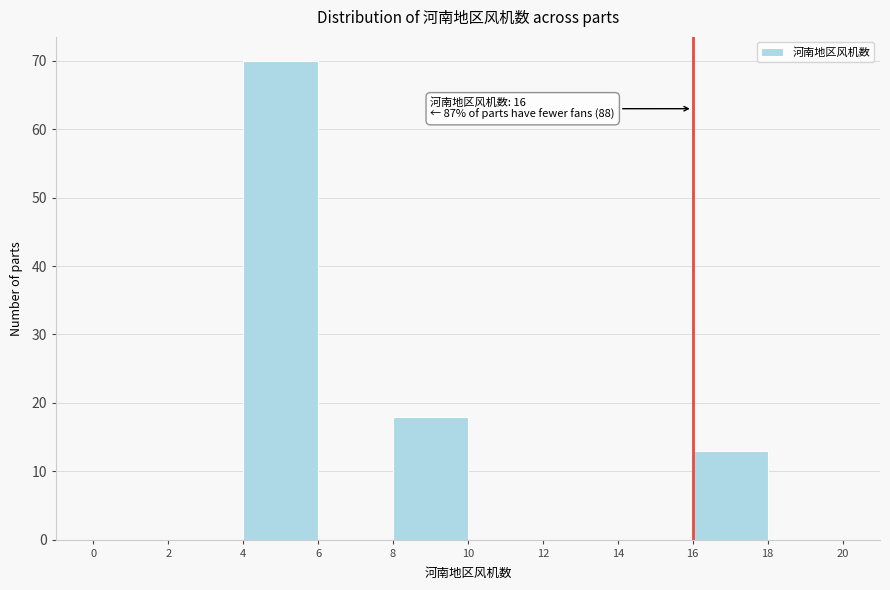

Which range on the x-axis has the tallest bar?

4 to 6